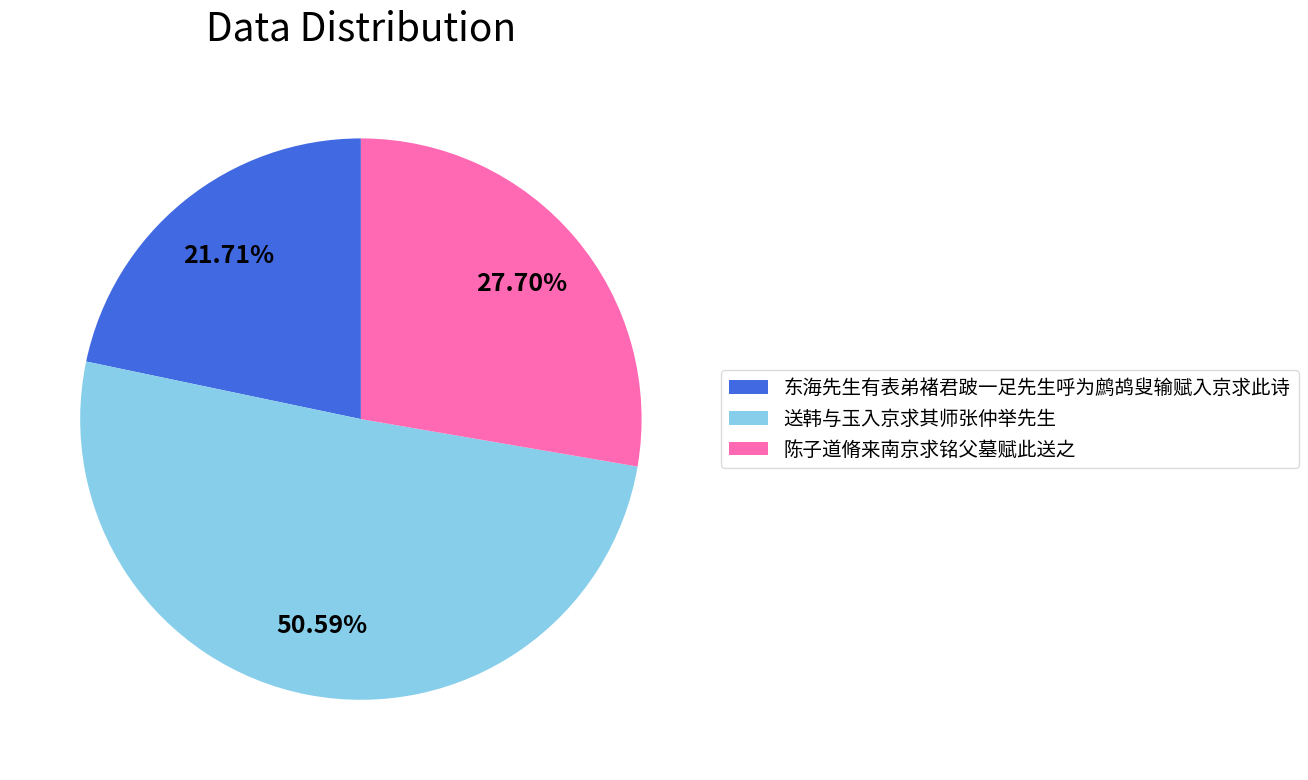

What is the ratio of the value at 东海先生有表弟褚君跛一足先生呼为鹧鸪叟输赋入京求此诗 to the value at 陈子道脩来南京求铭父墓赋此送之?

0.8